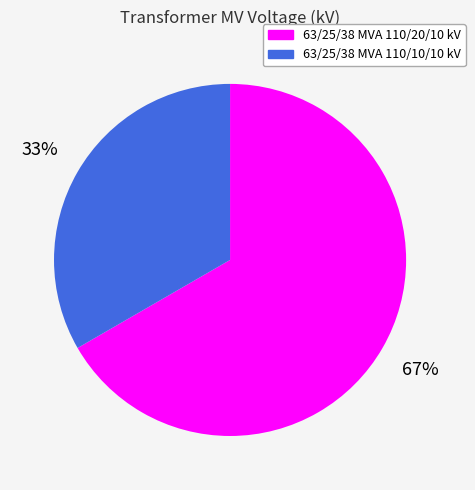

What percentage is the 63/25/38 MVA 110/10/10 kV slice, to the nearest percent?

33%